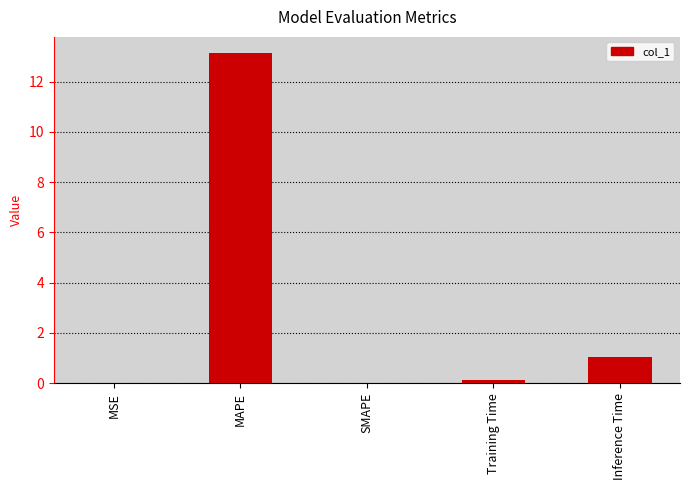

Count the number of categories in the chart.

5